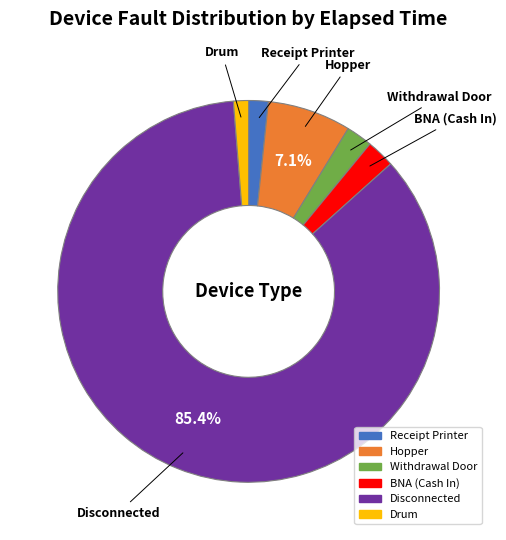

Combined, do Drum and Withdrawal Door account for over 50%?

No